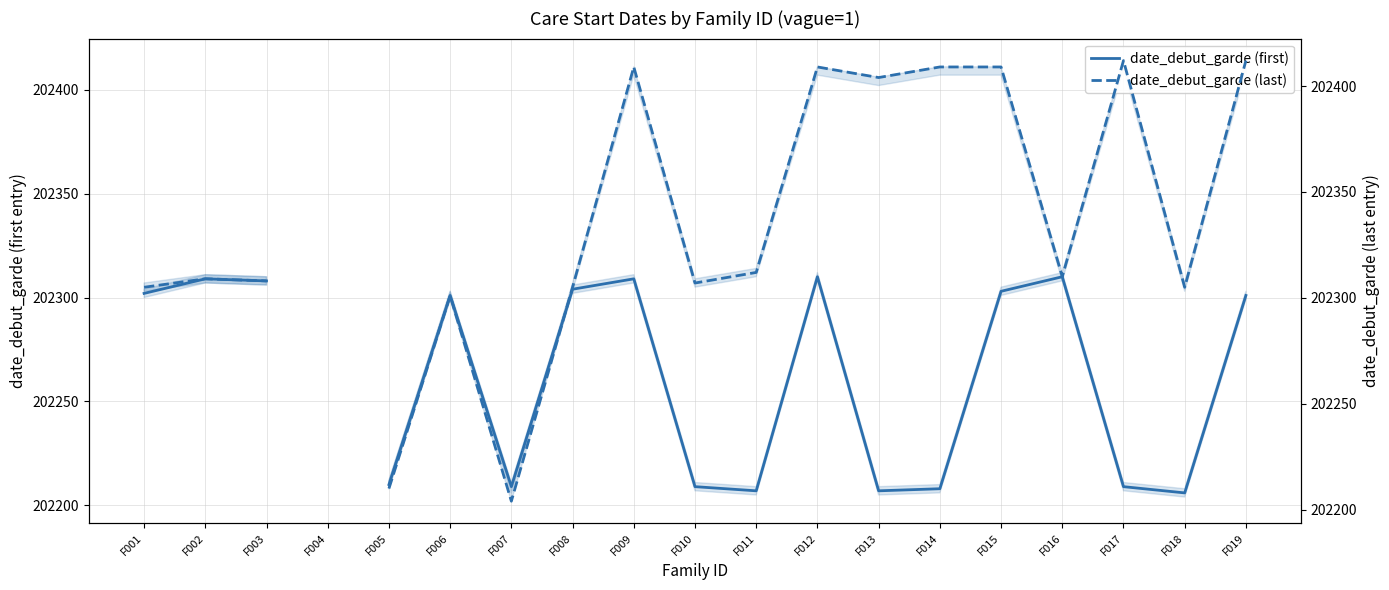

Between which two adjacent categories do date_debut_garde (last) and date_debut_garde (first) first intersect?

F007 and F008